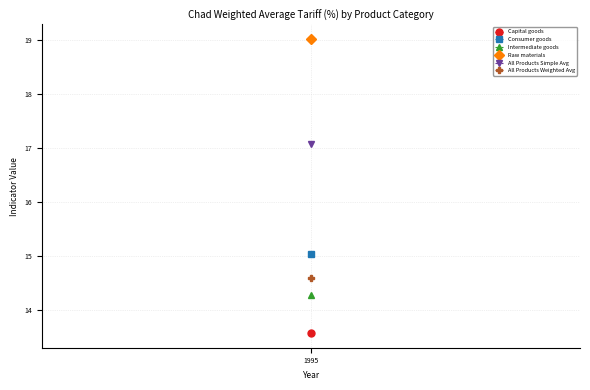

How many series are shown in this chart?

6